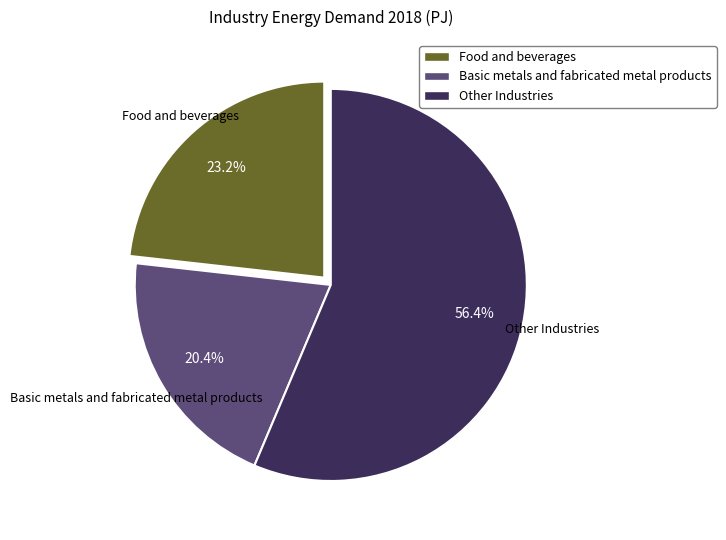

Is there any slice that represents more than half of the pie?

Yes